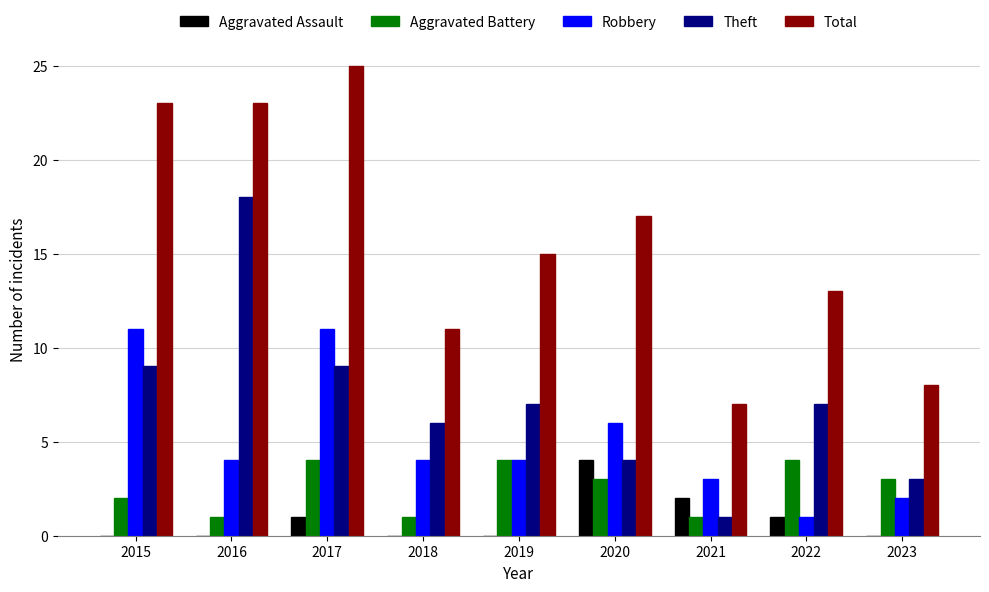

How many groups of bars are there?

9